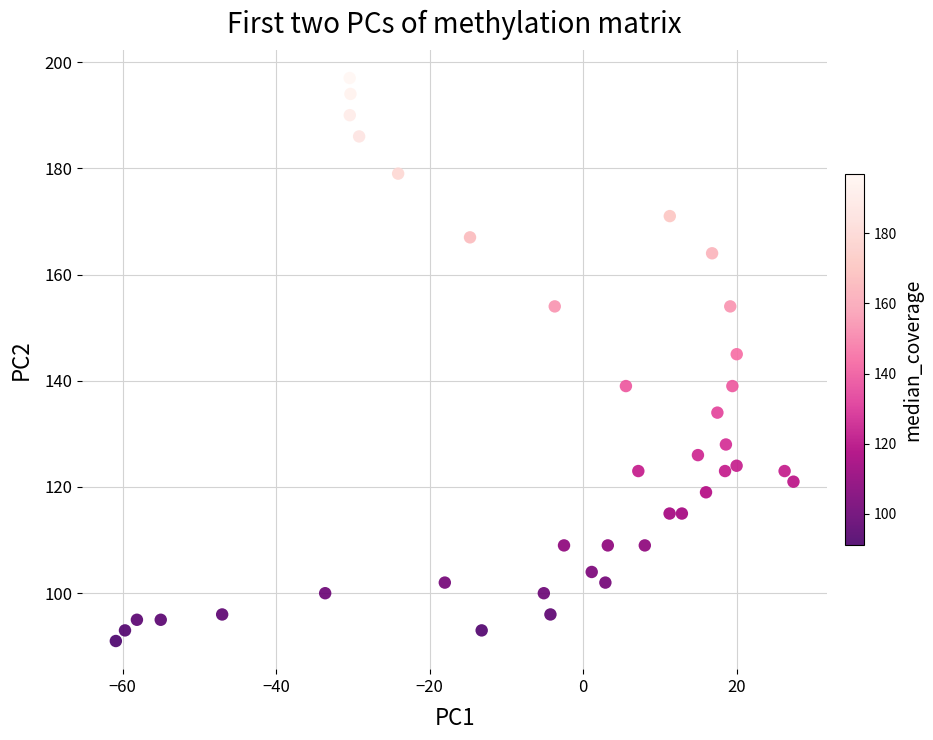

What is the range of Y values (max minus min)?

106